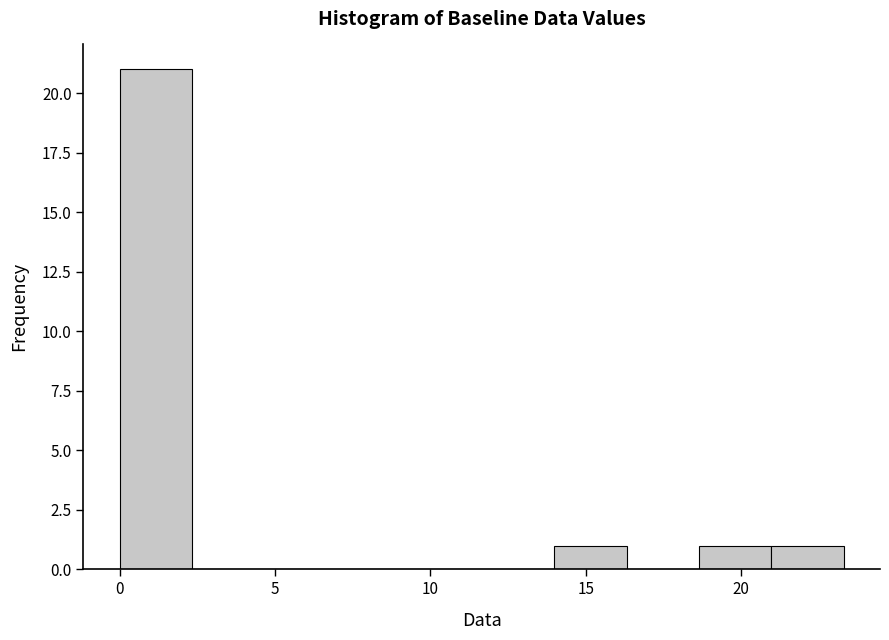

Over which range of the x-axis is the bar tallest?

0.0 to 2.5